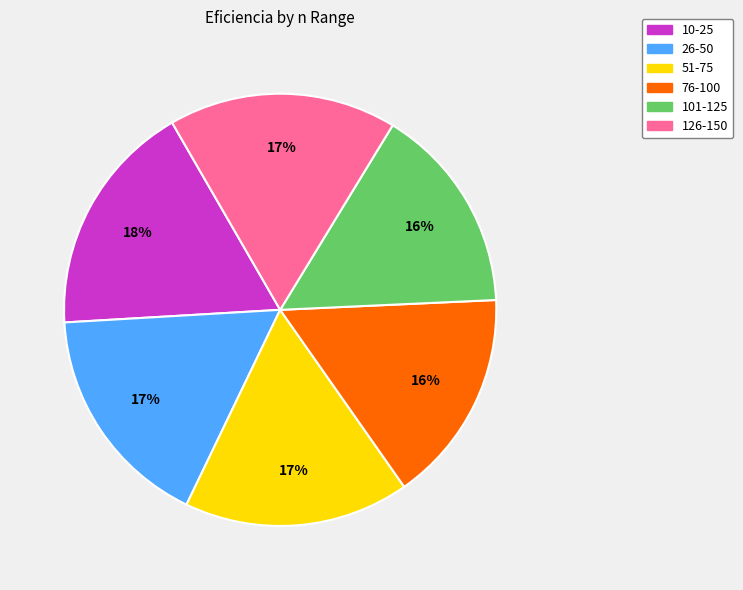

To the nearest percent, what is the difference between the largest and smallest slice percentages?

2%